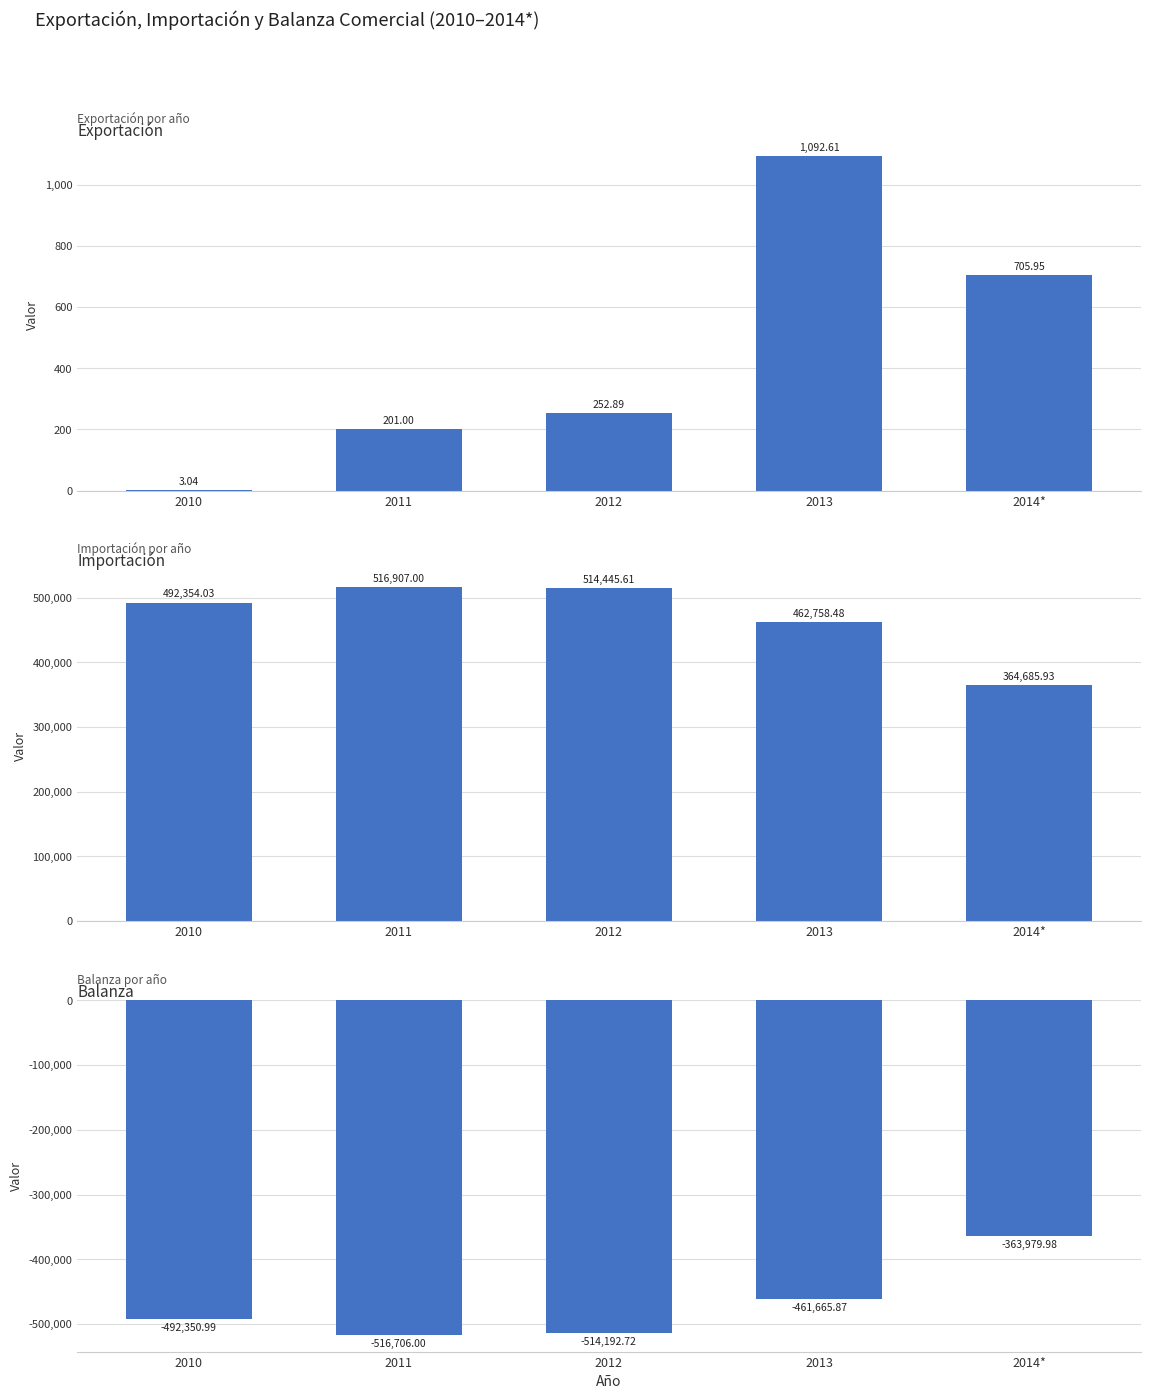

What is the sum of all Balanza values?

-2348895.6